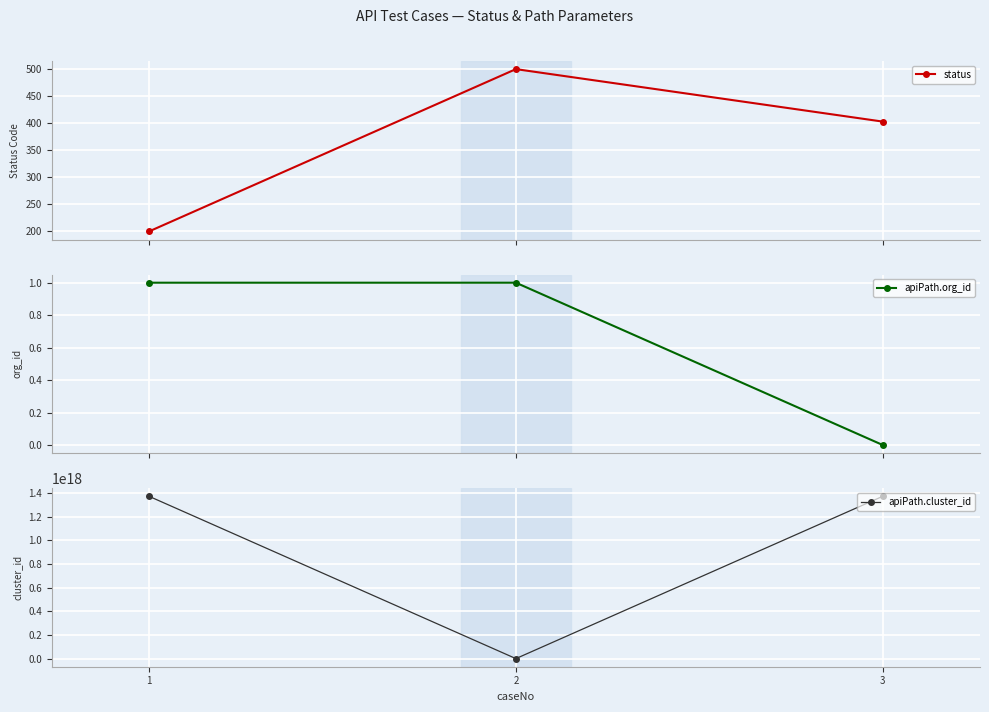

At which label does status first exceed 403?

2